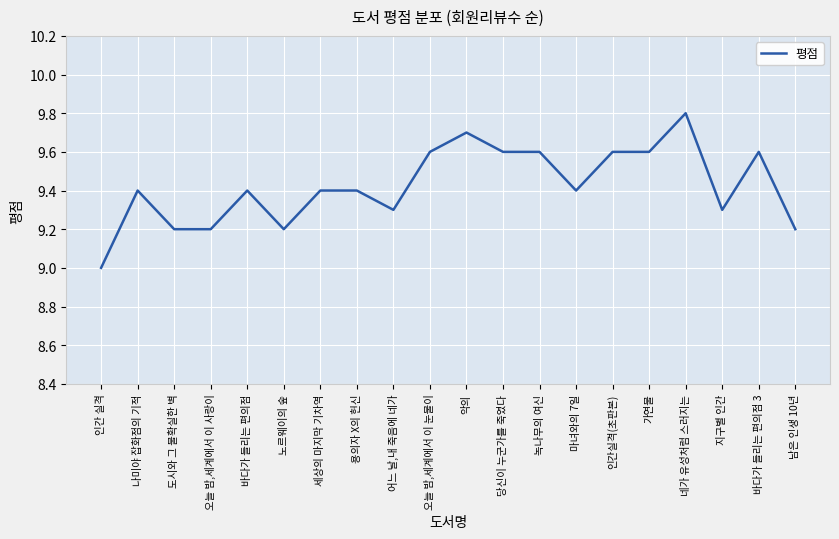

How many lines are shown in the chart?

1